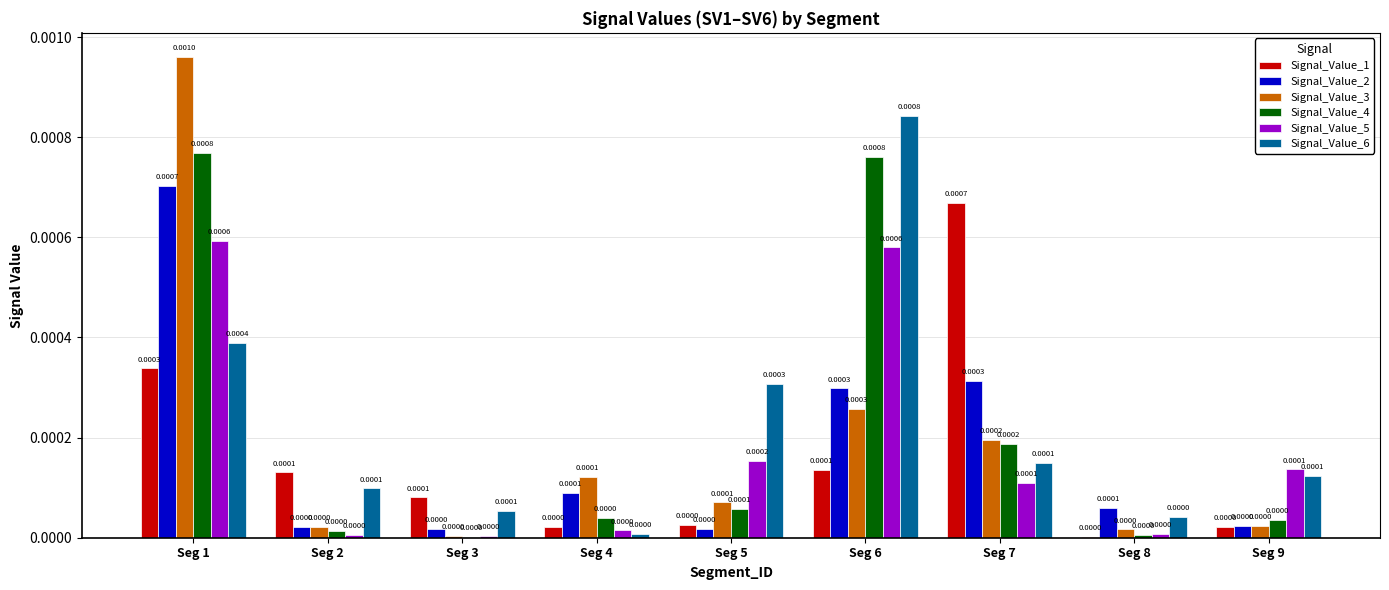

At which category is the sum across all series the highest?

Seg 1